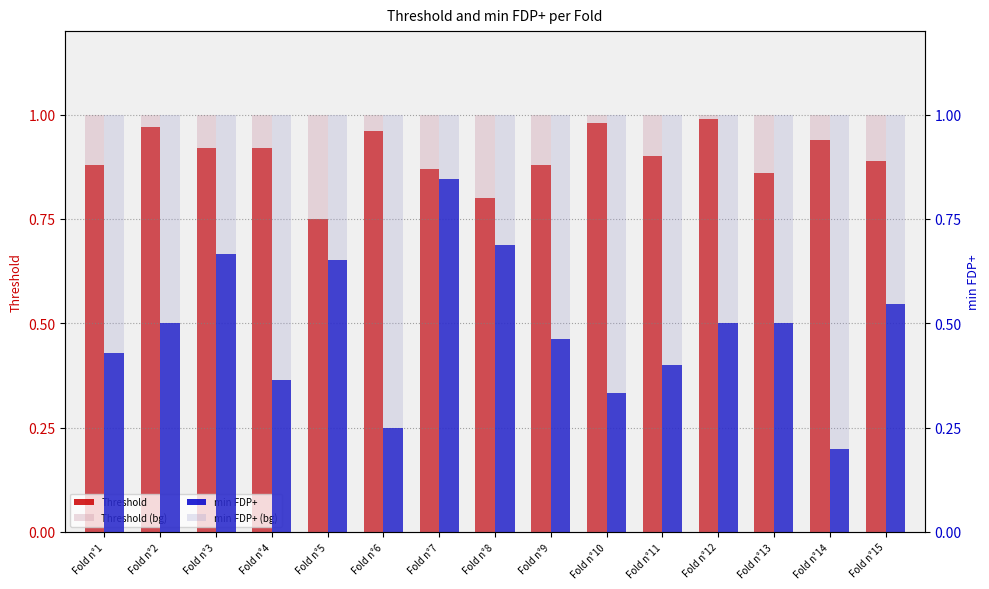

Rank the series at Fold n°4 from lowest to highest value.

min FDP+, Threshold, Threshold (bg), min FDP+ (bg)